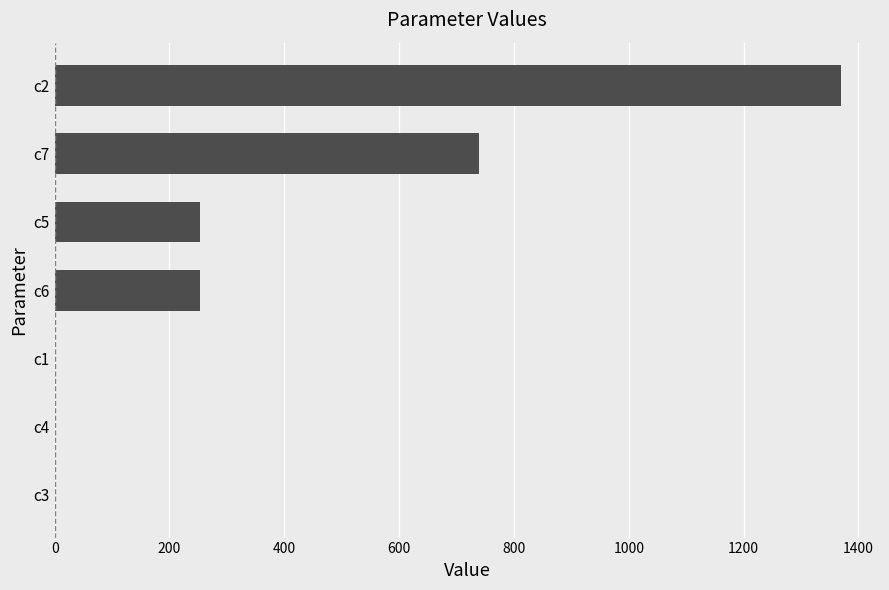

Is it true that the value at c5 is 253.0?

True